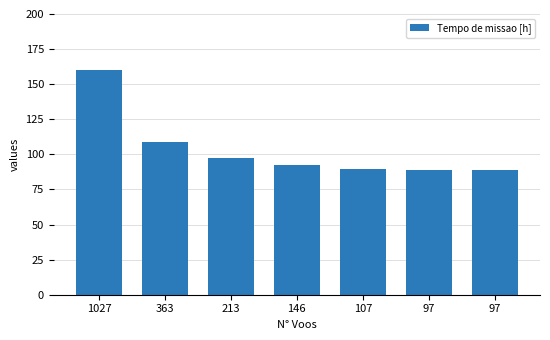

What is the sum of the values at 107 and 97?

178.8